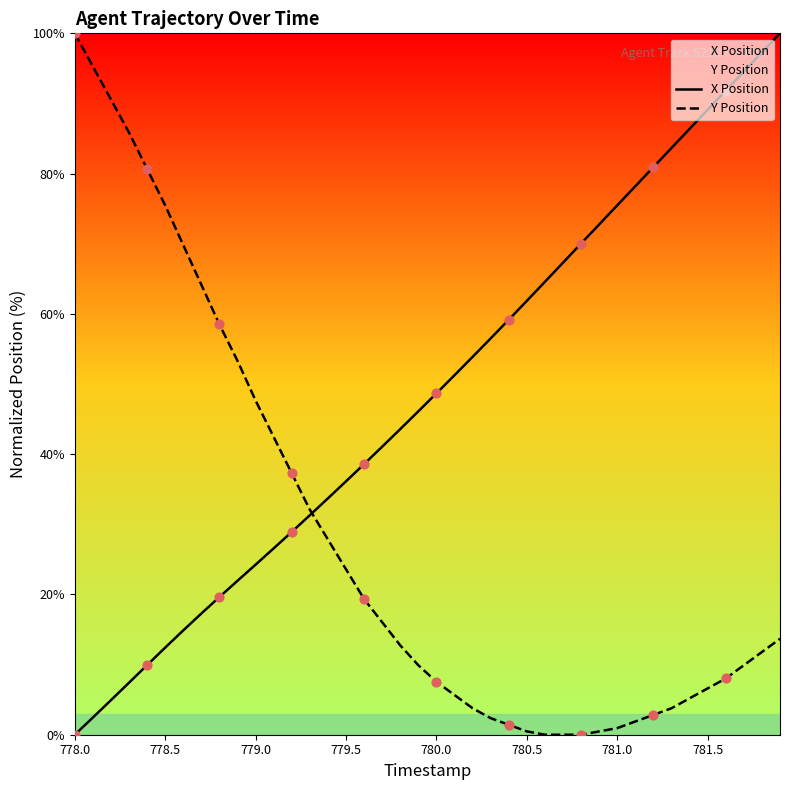

Which series reaches the maximum Y coordinate?

X Position